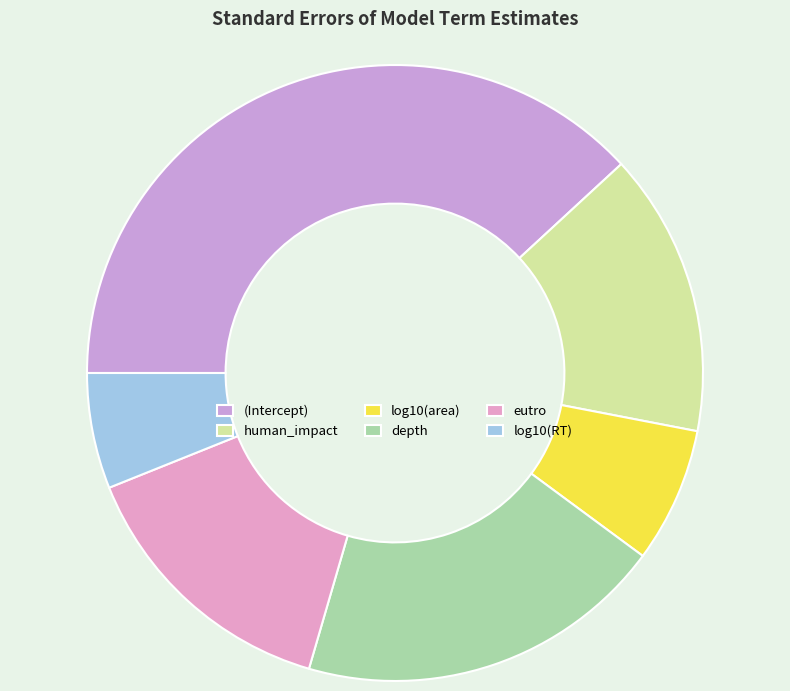

The log10(RT) slice represents 6% of the pie. True or false?

True